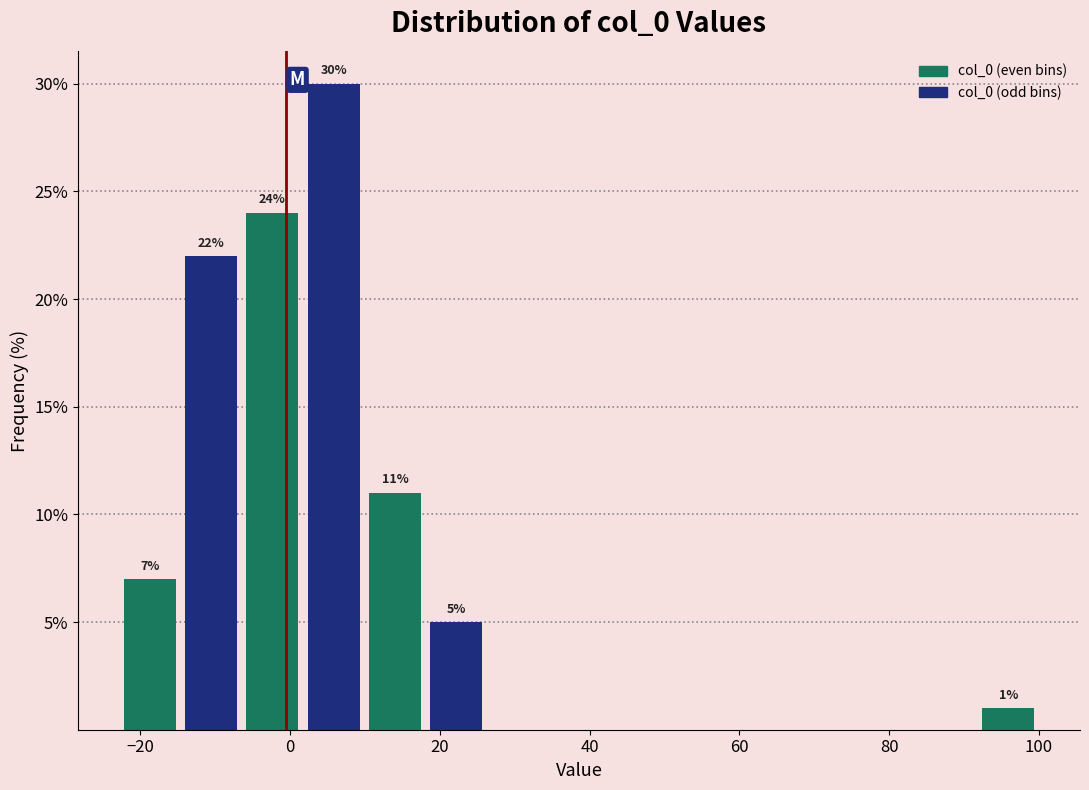

Over which range of the x-axis is the bar tallest?

2 to 10